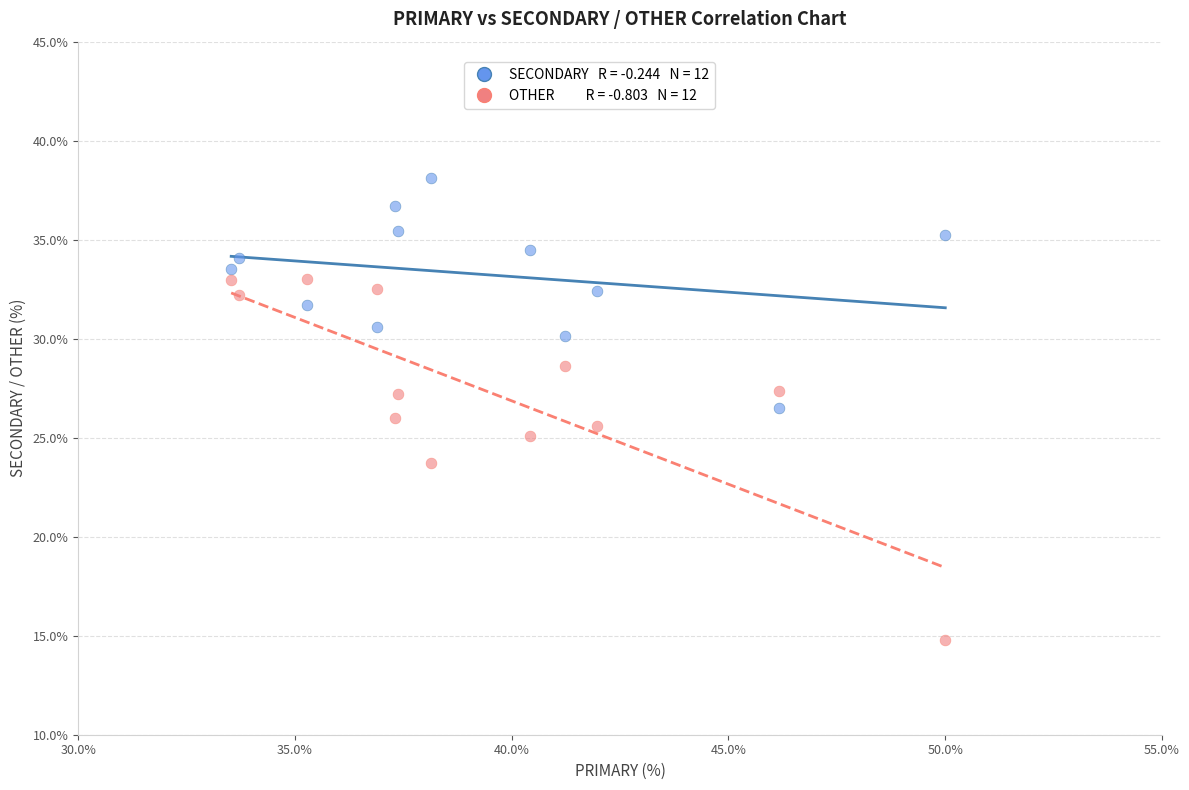

Across all data points, what is the range of Y values (max minus min)?

23.4